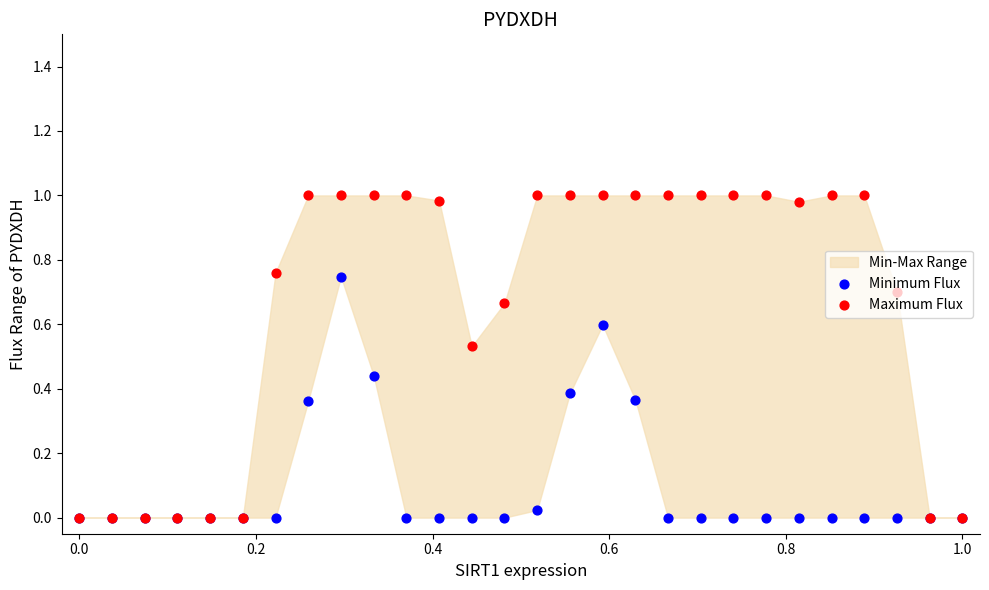

Which series contains the lowest Y value?

Minimum Flux